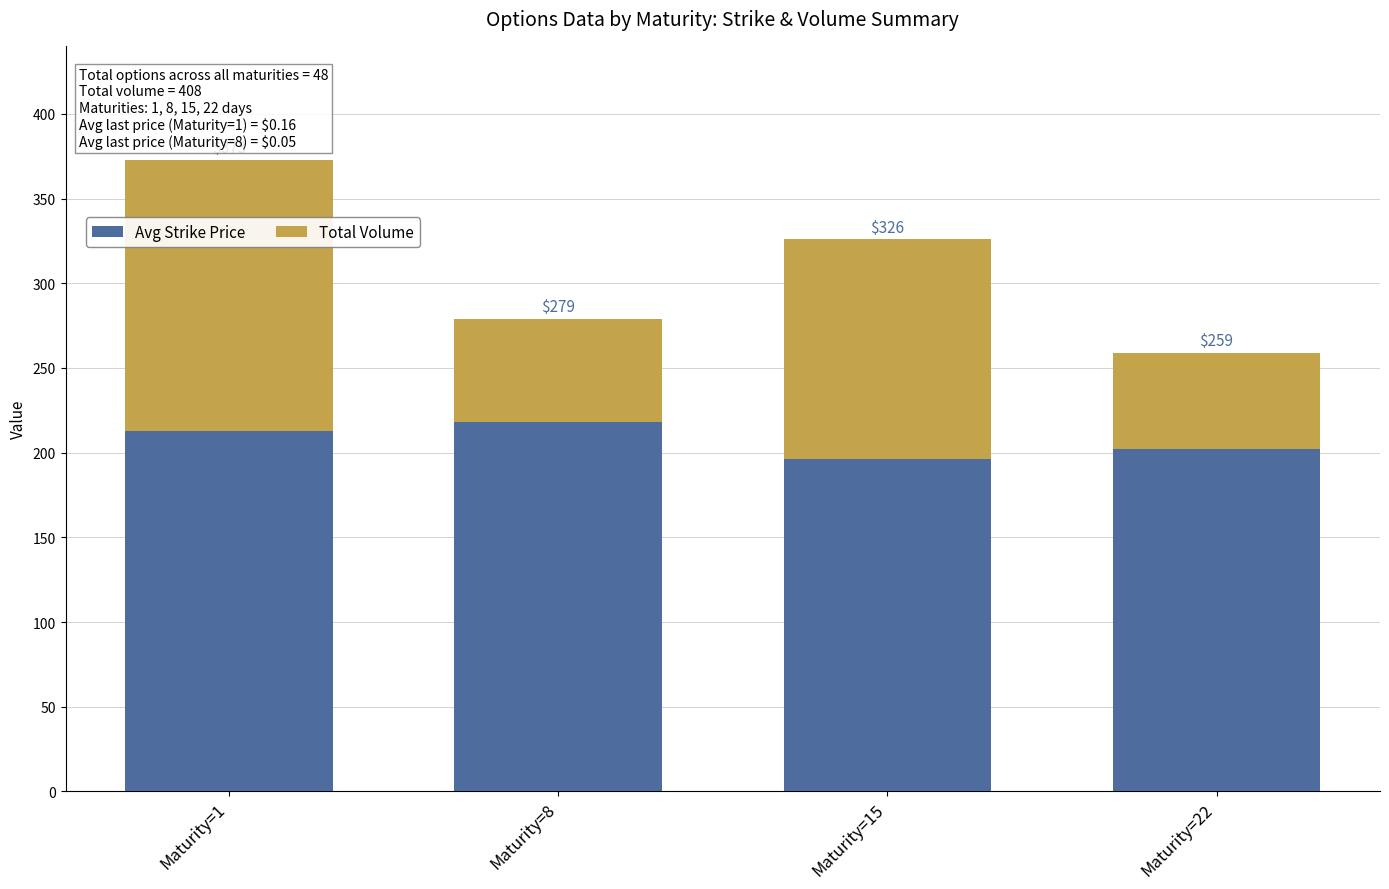

What are all the series names shown in the legend?

Avg Strike Price, Total Volume